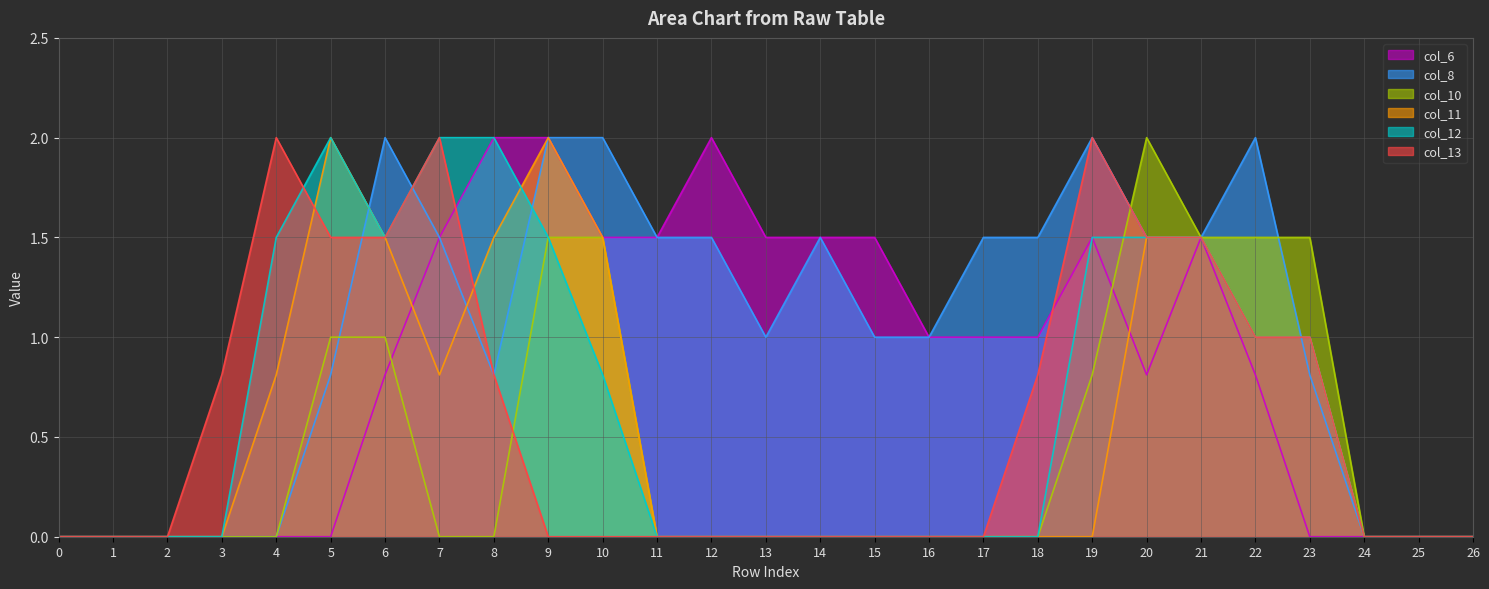

Reading right to left, transcribe all the data shown in this chart.

col_6: 26=0.0	25=0.0	24=0.0	23=0.0	22=0.8	21=1.5	20=0.8	19=1.5	18=1.0	17=1.0	16=1.0	15=1.5	14=1.5	13=1.5	12=2.0	11=1.5	10=1.5	9=2.0	8=2.0	7=1.5	6=0.8	5=0.0	4=0.0	3=0.0	2=0.0	1=0.0	0=0.0
col_8: 26=0.0	25=0.0	24=0.0	23=0.8	22=2.0	21=1.5	20=1.5	19=2.0	18=1.5	17=1.5	16=1.0	15=1.0	14=1.5	13=1.0	12=1.5	11=1.5	10=2.0	9=2.0	8=0.8	7=1.5	6=2.0	5=0.8	4=0.0	3=0.0	2=0.0	1=0.0	0=0.0
col_10: 26=0.0	25=0.0	24=0.0	23=1.5	22=1.5	21=1.5	20=2.0	19=0.8	18=0.0	17=0.0	16=0.0	15=0.0	14=0.0	13=0.0	12=0.0	11=0.0	10=1.5	9=1.5	8=0.0	7=0.0	6=1.0	5=1.0	4=0.0	3=0.0	2=0.0	1=0.0	0=0.0
col_11: 26=0.0	25=0.0	24=0.0	23=1.0	22=1.0	21=1.5	20=1.5	19=0.0	18=0.0	17=0.0	16=0.0	15=0.0	14=0.0	13=0.0	12=0.0	11=0.0	10=1.5	9=2.0	8=1.5	7=0.8	6=1.5	5=2.0	4=0.8	3=0.0	2=0.0	1=0.0	0=0.0
col_12: 26=0.0	25=0.0	24=0.0	23=1.0	22=1.0	21=1.5	20=1.5	19=1.5	18=0.0	17=0.0	16=0.0	15=0.0	14=0.0	13=0.0	12=0.0	11=0.0	10=0.8	9=1.5	8=2.0	7=2.0	6=1.5	5=2.0	4=1.5	3=0.0	2=0.0	1=0.0	0=0.0
col_13: 26=0.0	25=0.0	24=0.0	23=1.0	22=1.0	21=1.5	20=1.5	19=2.0	18=0.8	17=0.0	16=0.0	15=0.0	14=0.0	13=0.0	12=0.0	11=0.0	10=0.0	9=0.0	8=0.8	7=2.0	6=1.5	5=1.5	4=2.0	3=0.8	2=0.0	1=0.0	0=0.0